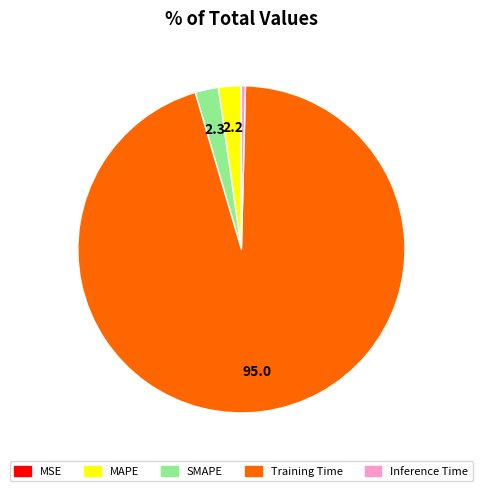

Between Training Time and SMAPE, which is larger?

Training Time